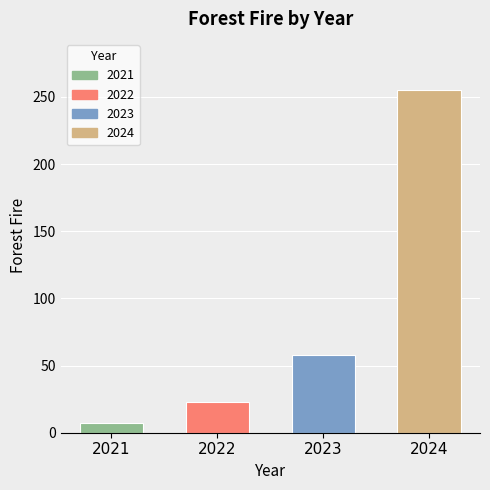

At which category does the chart reach its minimum across all series?

2021